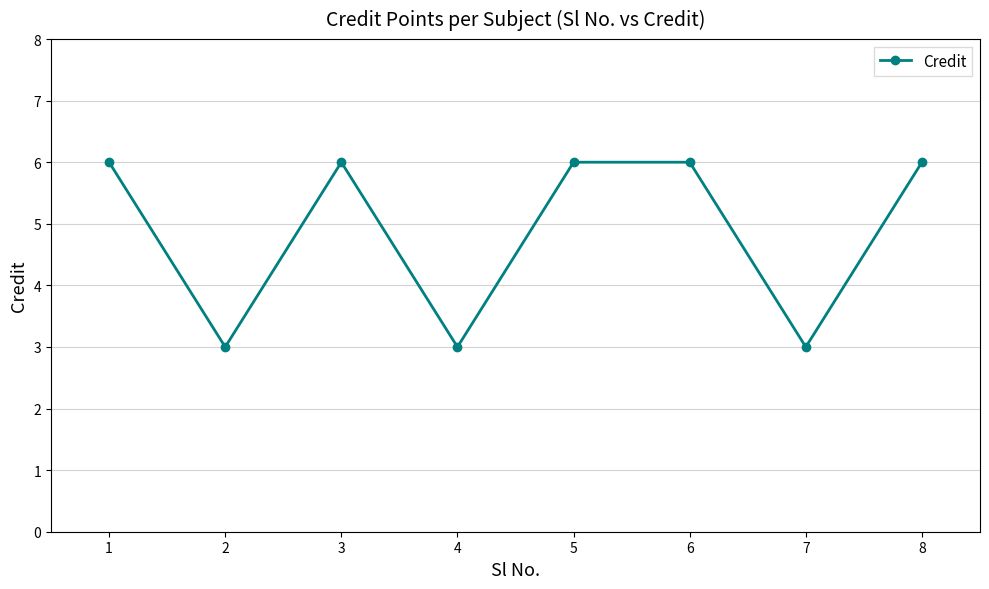

What is the sum of the values at 5 and 2?

9